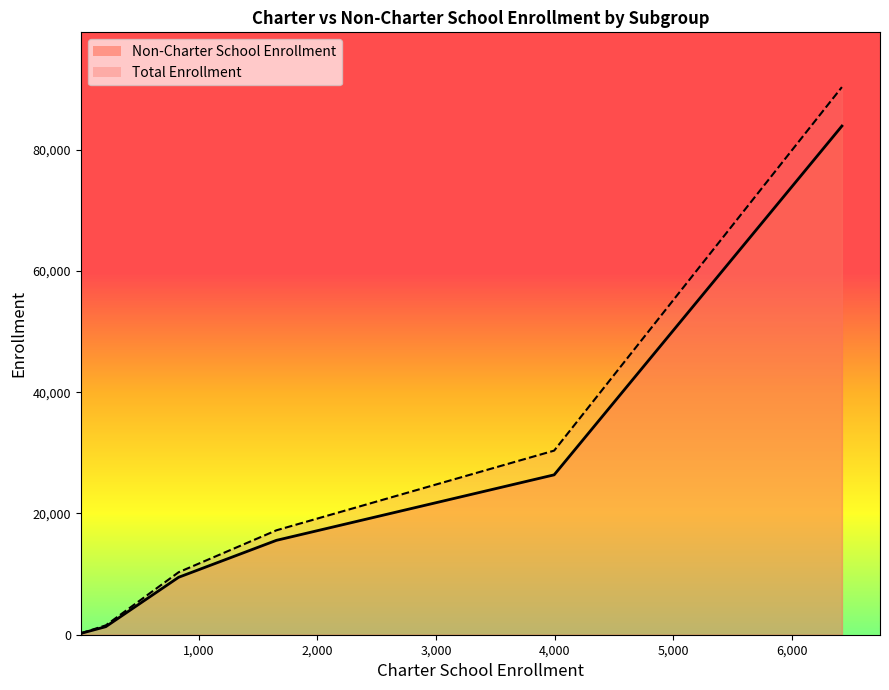

Which has a higher value, 3,000 or 4,000?

4,000